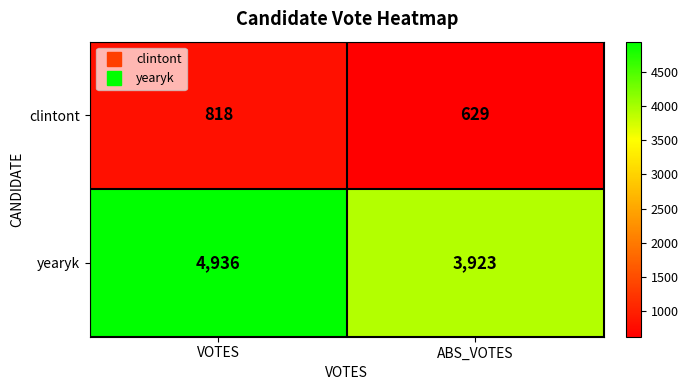

What value does the clintont series have at ABS_VOTES?

629